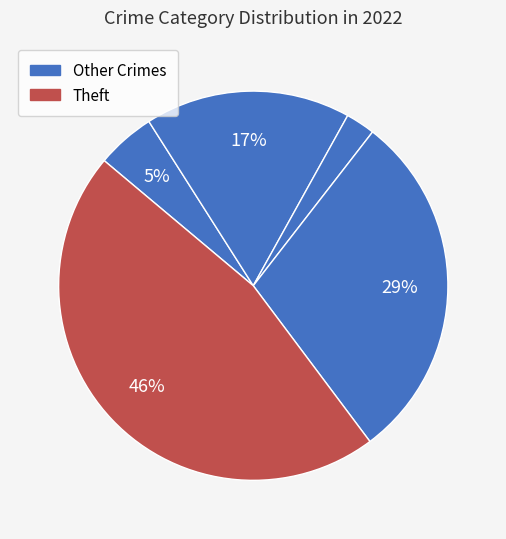

To the nearest percent, what is the average slice percentage?

20%